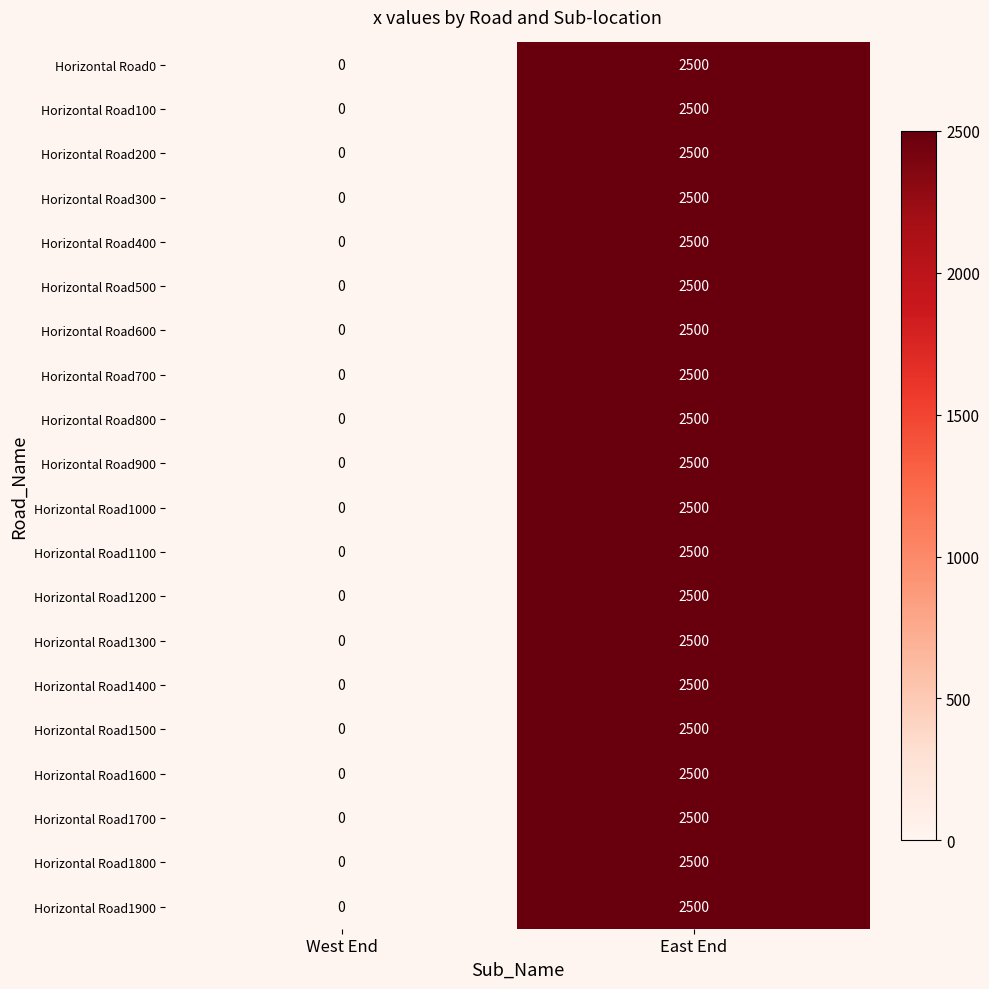

The value of Horizontal Road1400 at West End is 0. True or false?

True